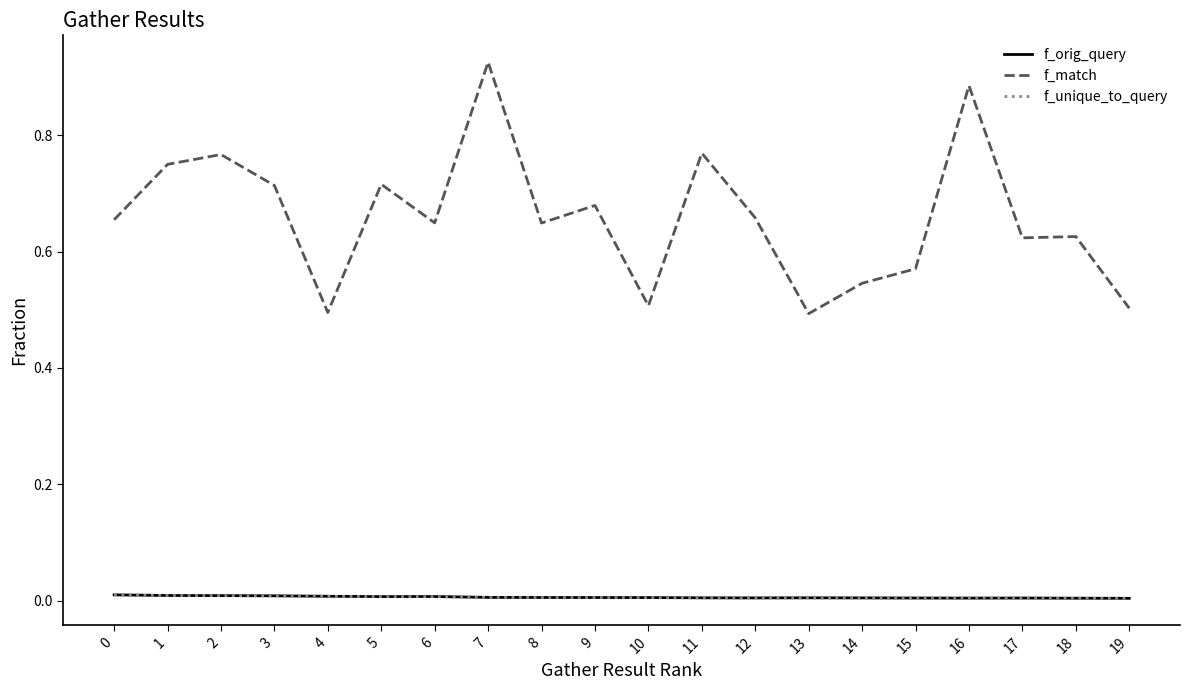

Does the chart display data point markers on the line(s)?

No